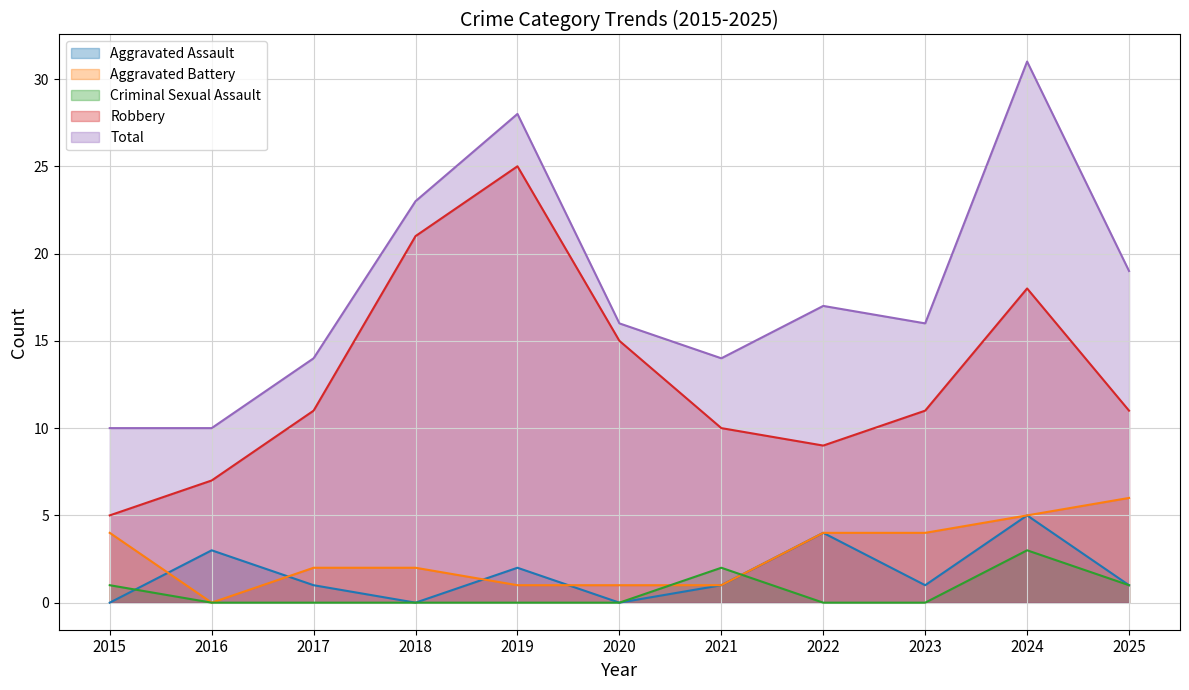

What is the difference between the highest and lowest values at 2018?

23